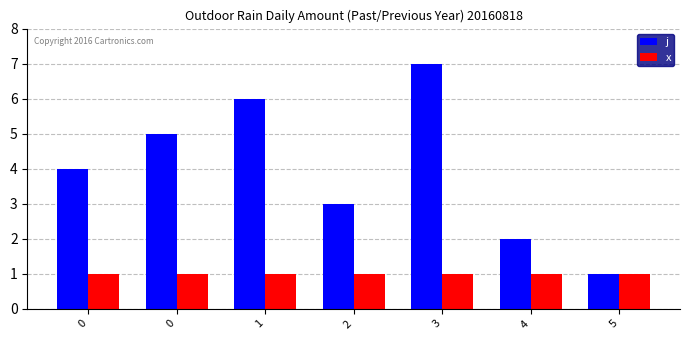

How many bars are there in total?

14